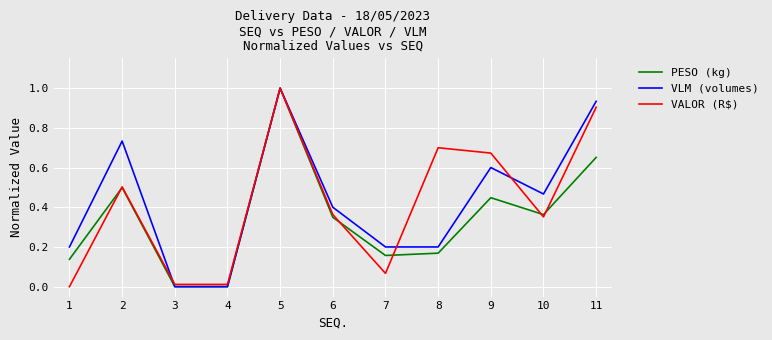

The PESO (kg) series shows 0.2 at 10. True or false?

False